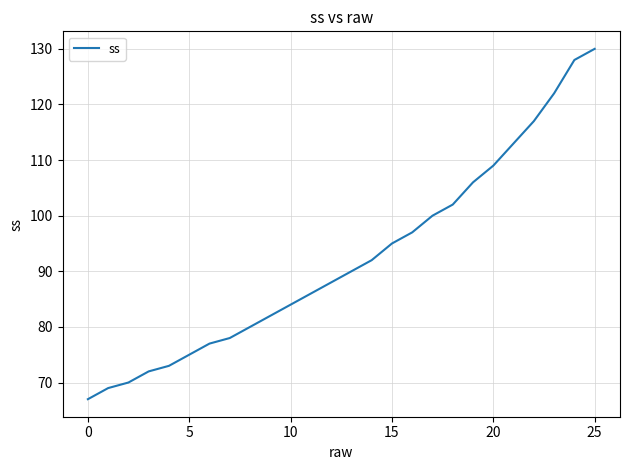

Reading left to right, extract all data points from this chart.

67	69	70	72	73	75	77	78	80	82	84	86	88	90	92	95	97	100	102	106	109	113	117	122	128	130